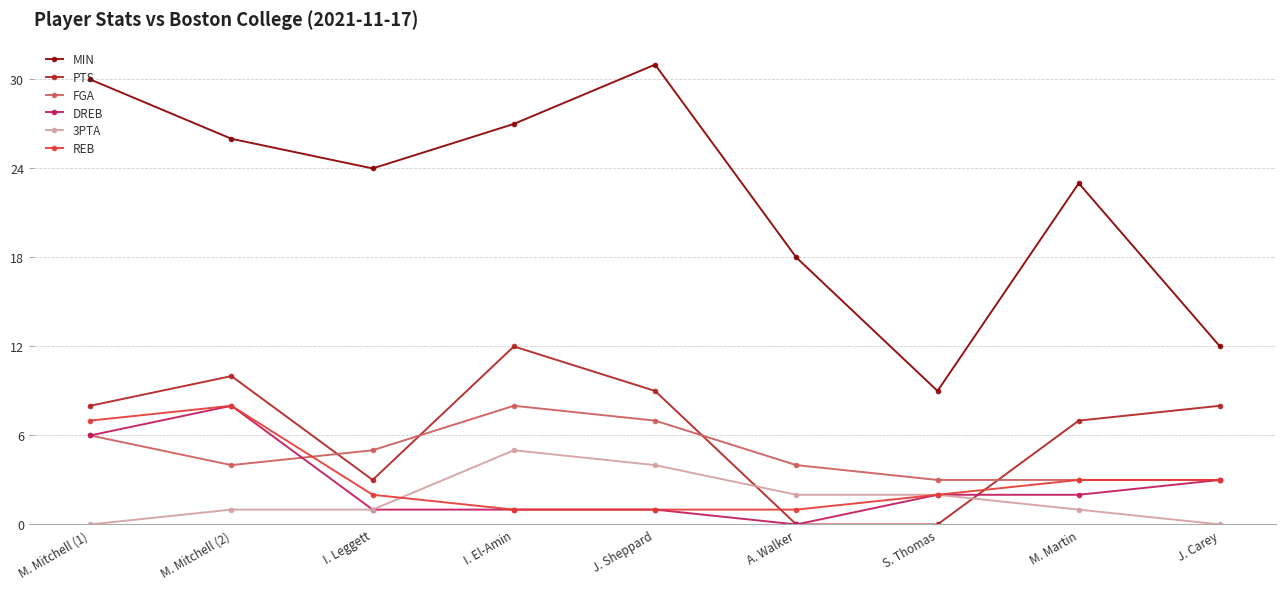

The value of PTS at I. Leggett is 3. True or false?

True